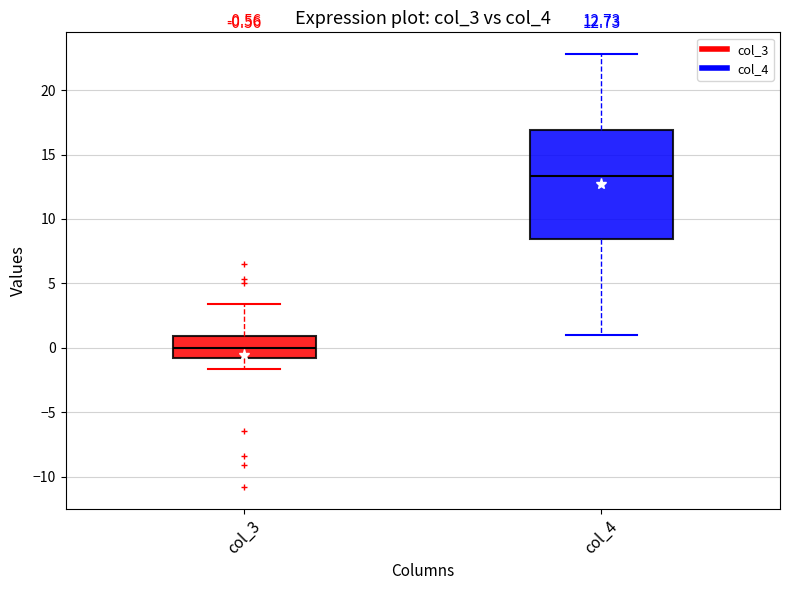

Comparing the boxes themselves (not the whiskers), which one is the tallest?

col_4